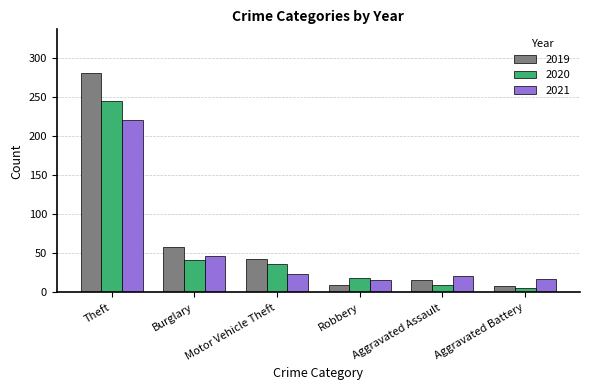

The value of 2020 at Robbery is 19. True or false?

True